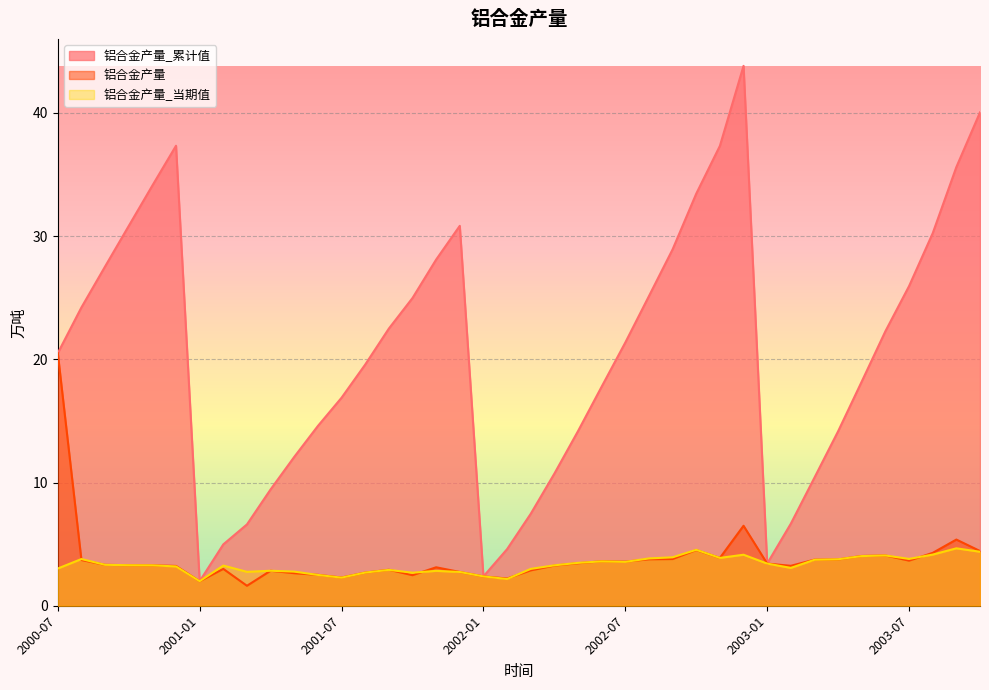

True or false: 铝合金产量 and 铝合金产量_累计值 intersect in this chart.

False